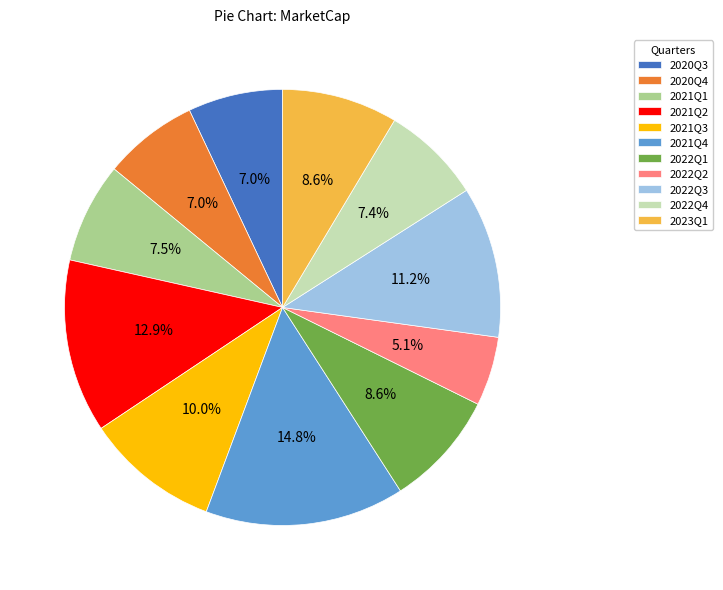

Between 2022Q1 and 2021Q4, which is larger?

2021Q4